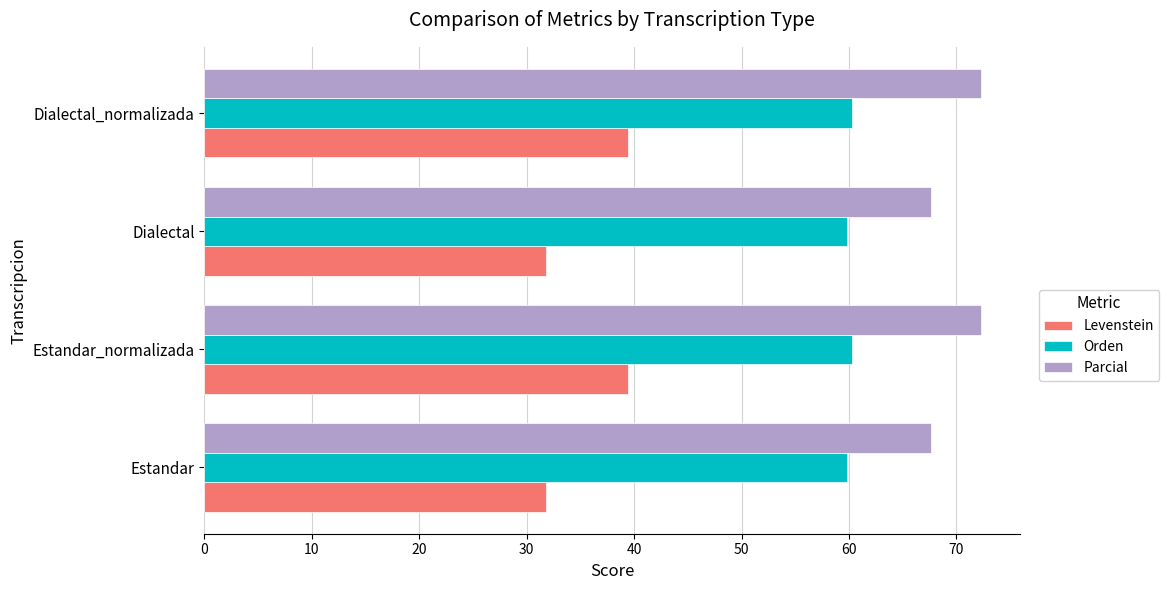

At how many categories does at least one series exceed 45?

4